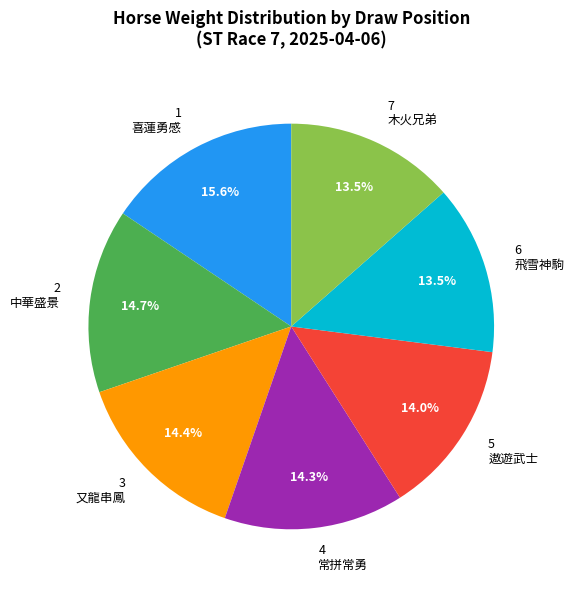

Is there a majority slice in this chart?

No